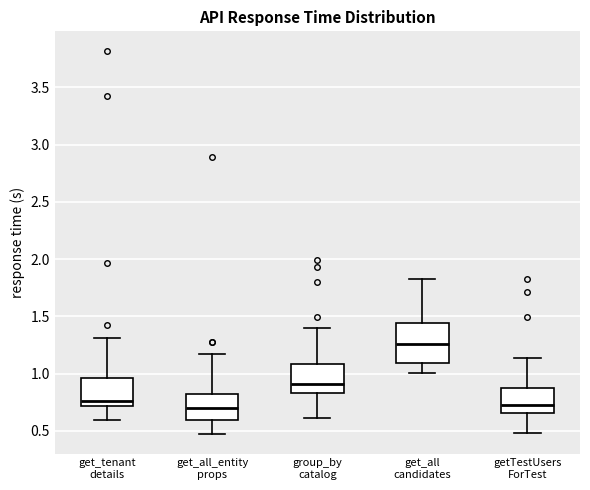

Comparing the boxes themselves (not the whiskers), which one is the tallest?

get_all candidates